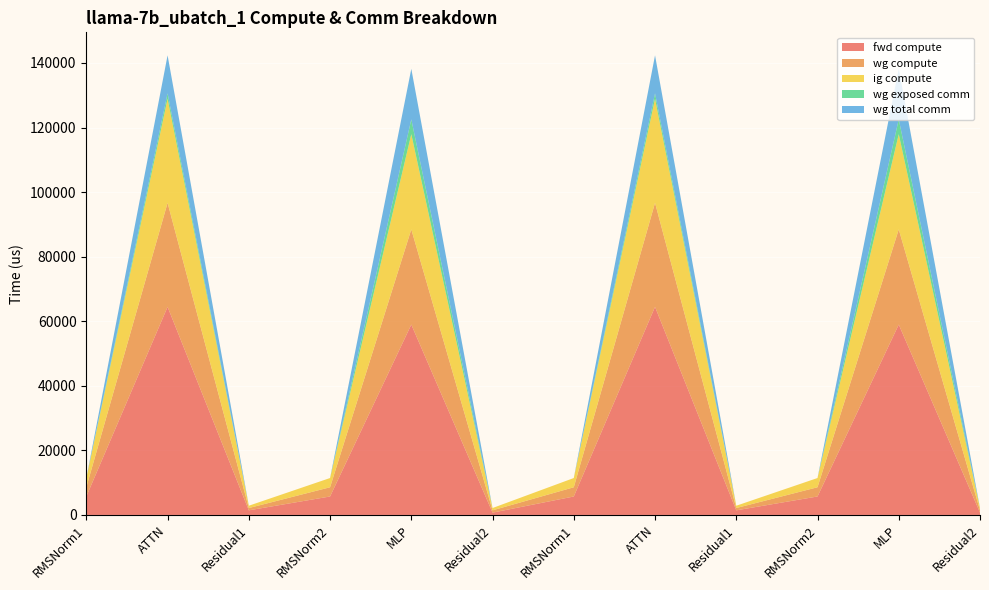

Reading right to left, what are all the values shown in this chart?

fwd compute: Residual2=714.2	MLP=58971.0	RMSNorm2=5719.4	Residual1=1428.5	ATTN=64449.7	RMSNorm1=5719.4	Residual2=714.2	MLP=58971.0	RMSNorm2=5719.4	Residual1=1428.5	ATTN=64449.7	RMSNorm1=5719.4
wg compute: Residual2=714.2	MLP=29485.5	RMSNorm2=2859.7	Residual1=714.2	ATTN=32224.9	RMSNorm1=2859.7	Residual2=714.2	MLP=29485.5	RMSNorm2=2859.7	Residual1=714.2	ATTN=32224.9	RMSNorm1=2859.7
ig compute: Residual2=714.2	MLP=29485.5	RMSNorm2=2859.7	Residual1=714.2	ATTN=32224.9	RMSNorm1=2859.7	Residual2=714.2	MLP=29485.5	RMSNorm2=2859.7	Residual1=714.2	ATTN=32224.9	RMSNorm1=2859.7
wg exposed comm: Residual2=0.0	MLP=4582.0	RMSNorm2=0.0	Residual1=0.0	ATTN=1682.8	RMSNorm1=0.0	Residual2=0.0	MLP=4582.0	RMSNorm2=0.0	Residual1=0.0	ATTN=1682.8	RMSNorm1=0.0
wg total comm: Residual2=0.0	MLP=15648.0	RMSNorm2=0.0	Residual1=0.0	ATTN=11780.2	RMSNorm1=0.0	Residual2=0.0	MLP=15648.0	RMSNorm2=0.0	Residual1=0.0	ATTN=11780.2	RMSNorm1=0.0